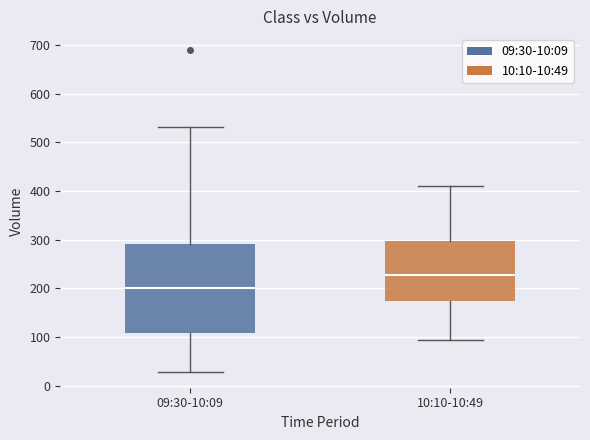

Reading left to right, transcribe this box plot: for each box, give where its median line is, the range the box spans, and where its two whiskers end, as read against the y-axis. The values are not printed on the chart, so give them approximately, as read against the axis.

09:30-10:09: median 200, box 110 to 290, whiskers 30 to 530
10:10-10:49: median 230, box 170 to 300, whiskers 100 to 410